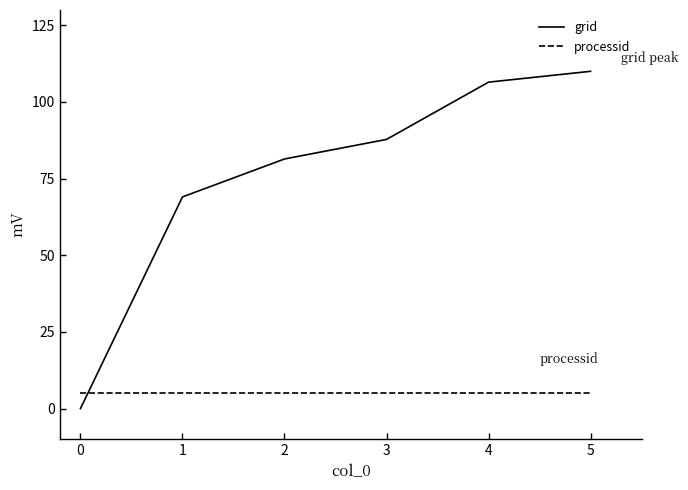

True or false: grid and processid intersect in this chart.

True